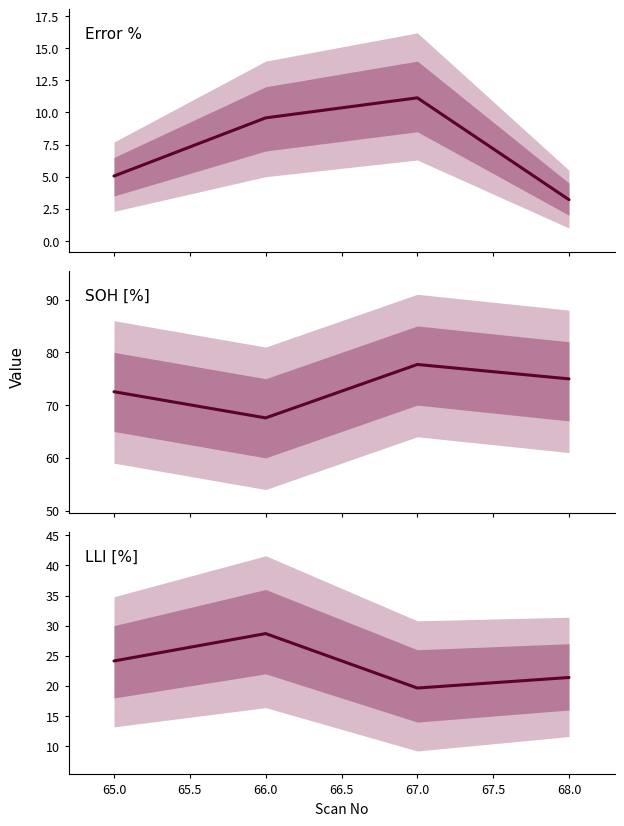

What position from the left is 65.0?

1